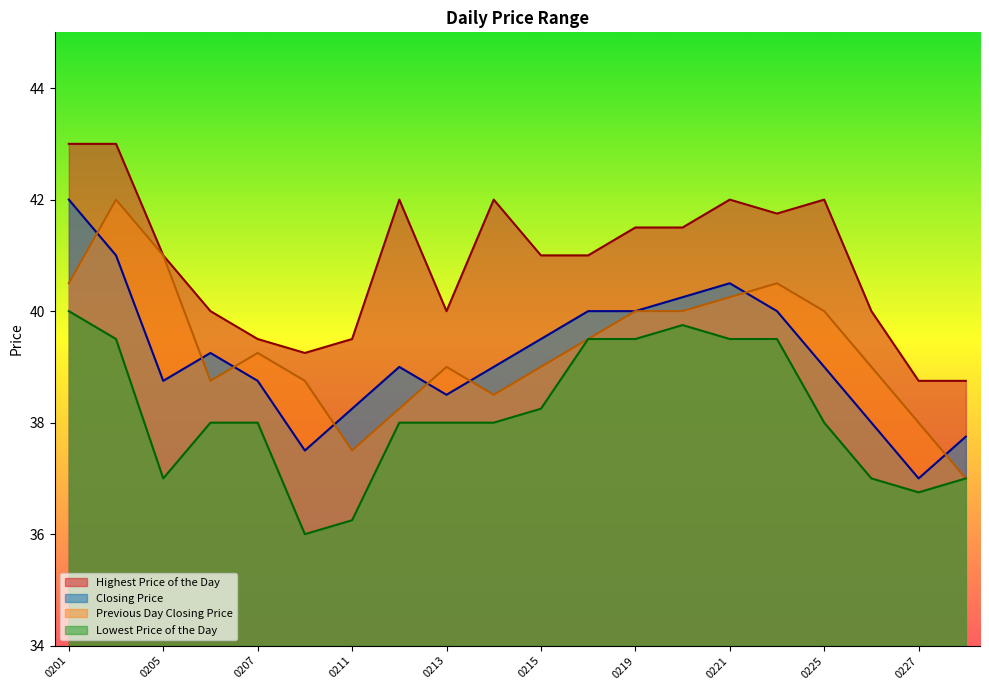

How many values in the Closing Price series are below 39?

8